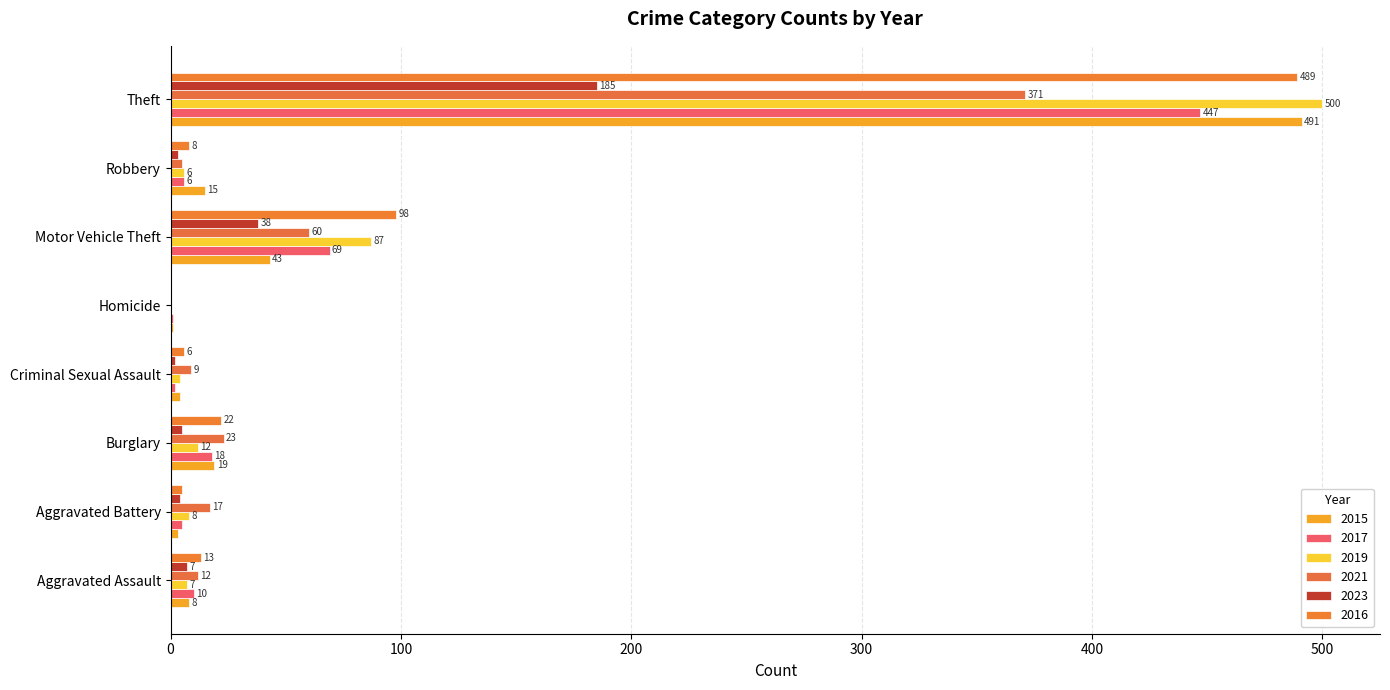

Is the value of 2015 at Aggravated Assault greater than the value of 2023 at Motor Vehicle Theft?

No